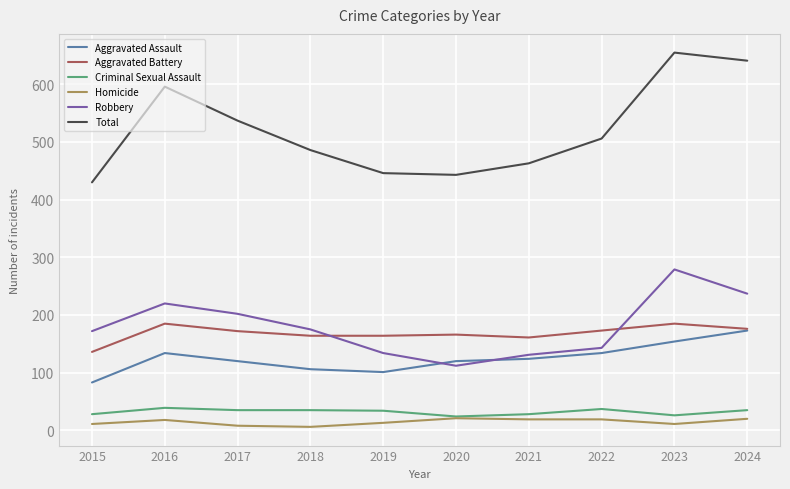

What is the difference between the highest and lowest values at 2016?

578